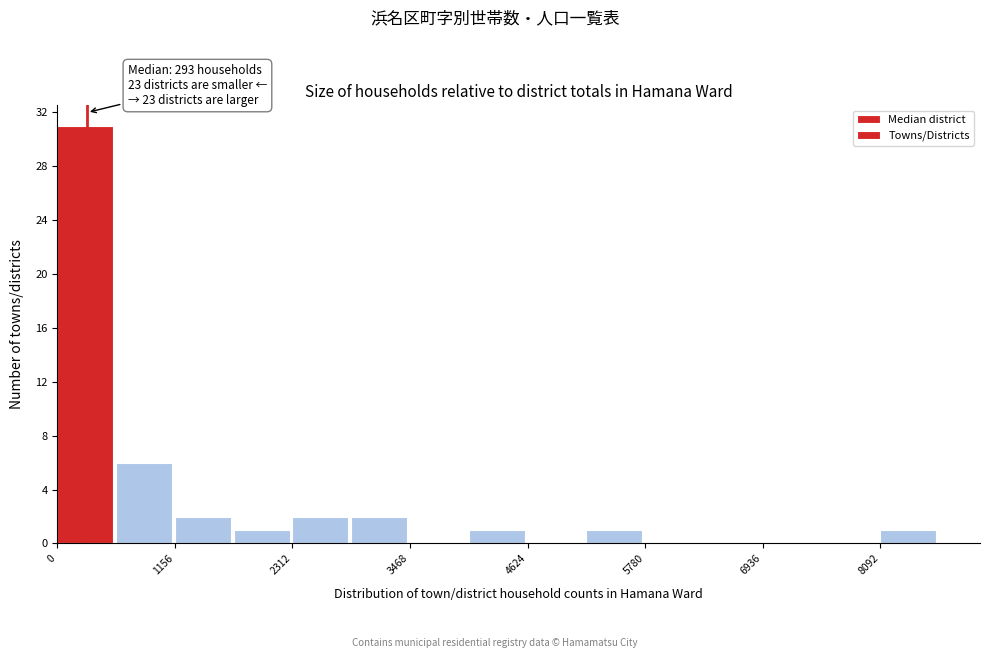

Around what value on the x-axis is the tallest bar? Give the approximate position of its centre, as read against the axis.

200